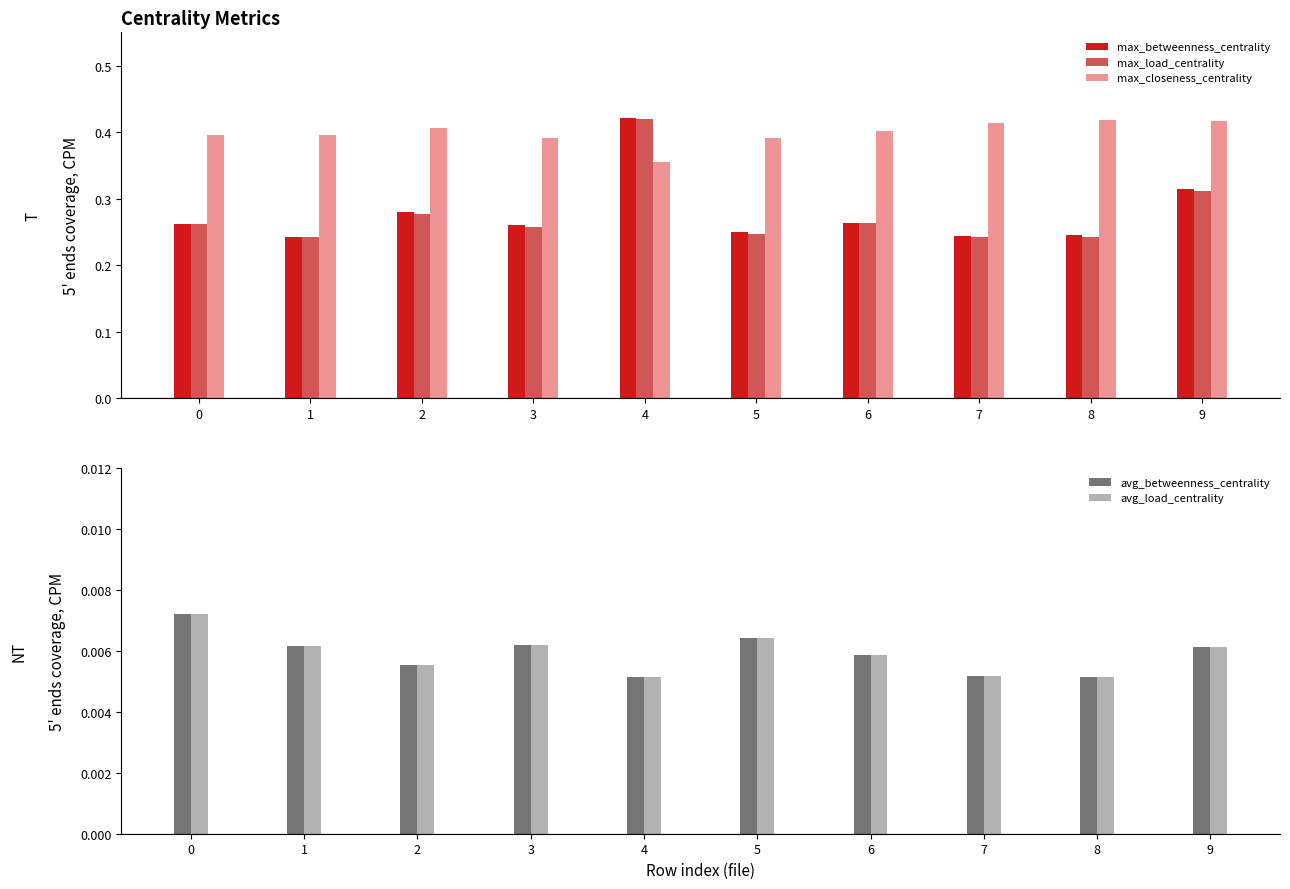

How many distinct data groups are displayed?

5